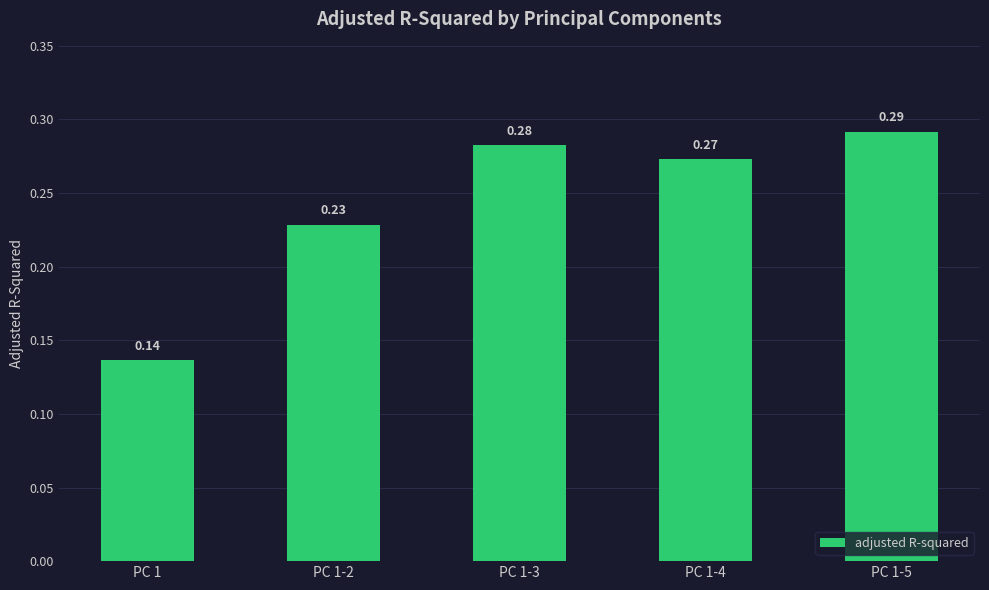

What is the label of the 3rd bar from the left?

PC 1-3